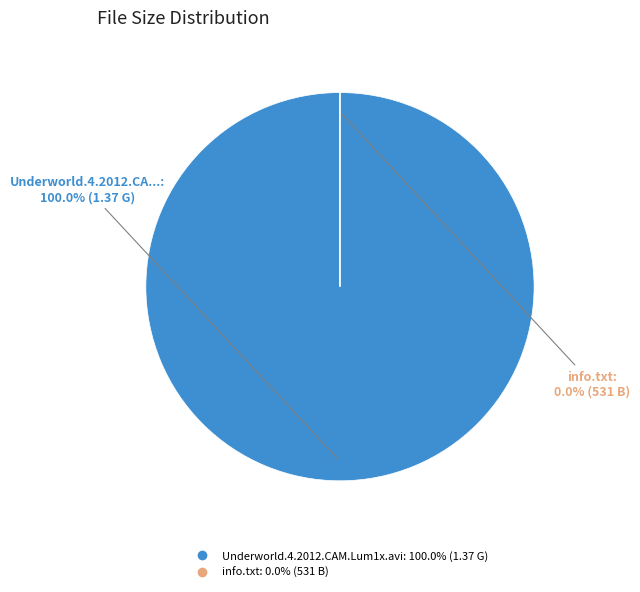

Is there a majority slice in this chart?

Yes